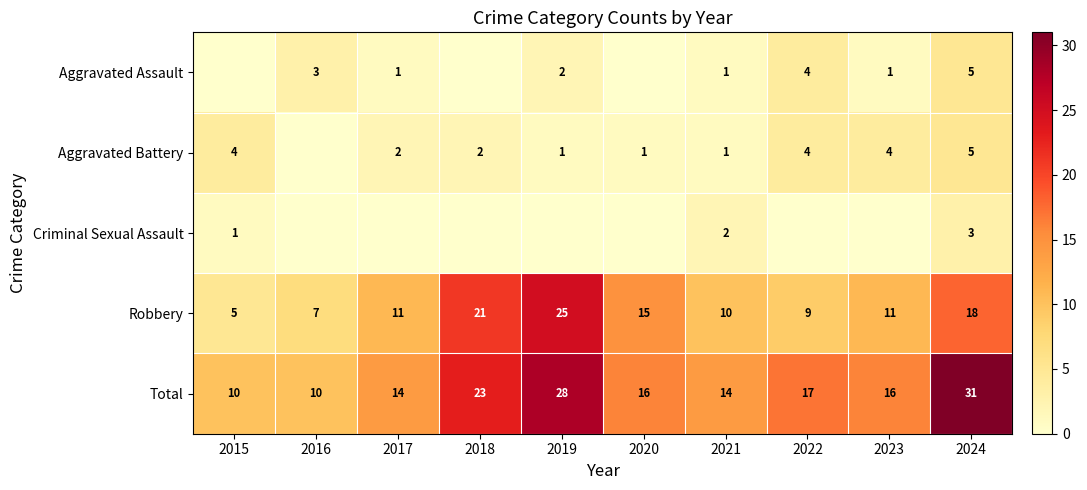

Between 2017 and 2021, which is larger?

2017